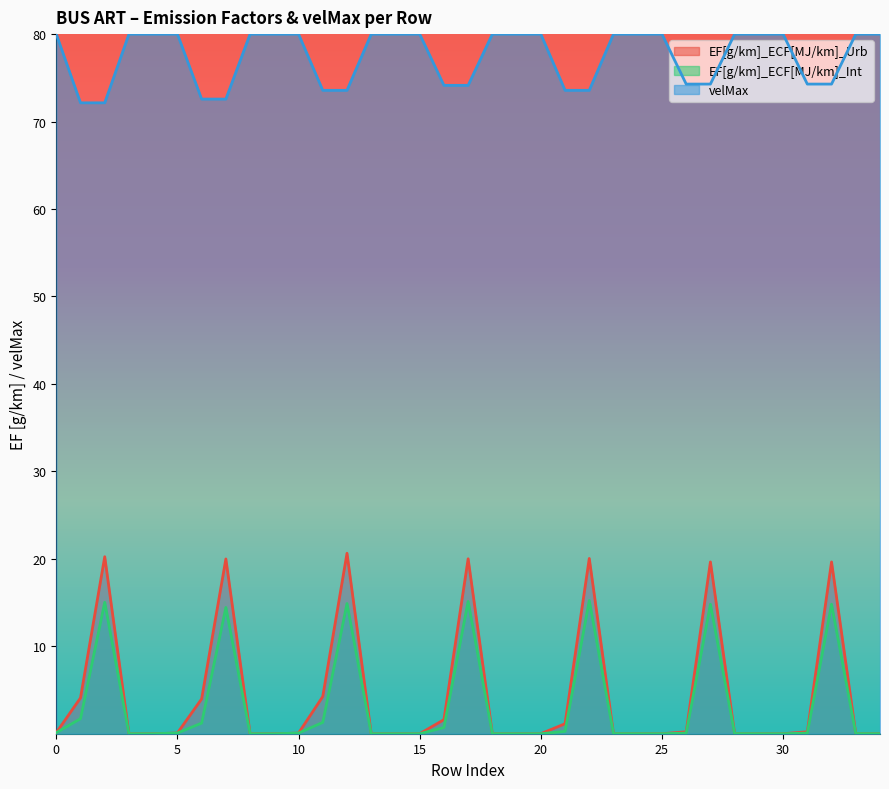

What is the value of the EF[g/km]_ECF[MJ/km]_Int point at the 10th from the left?

0.1